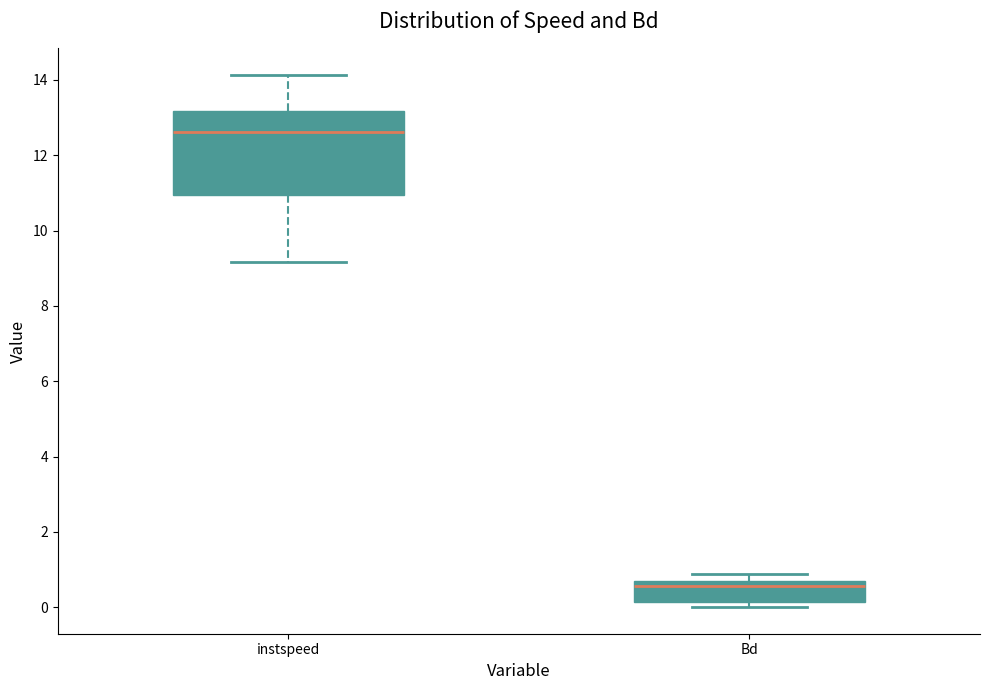

Comparing the boxes themselves (not the whiskers), which one is the tallest?

instspeed